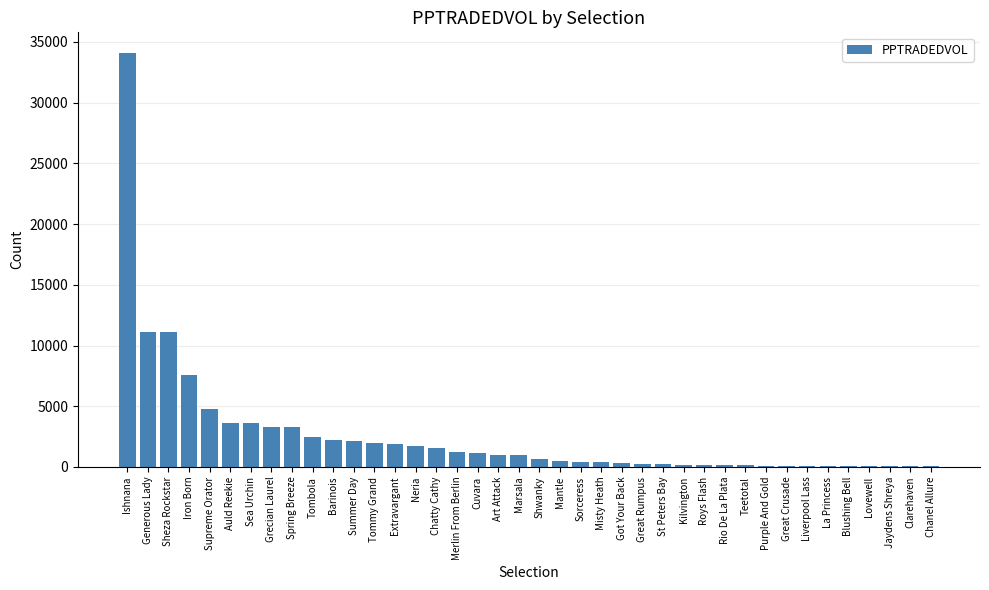

At which label does the data first exceed 996?

Ishnana